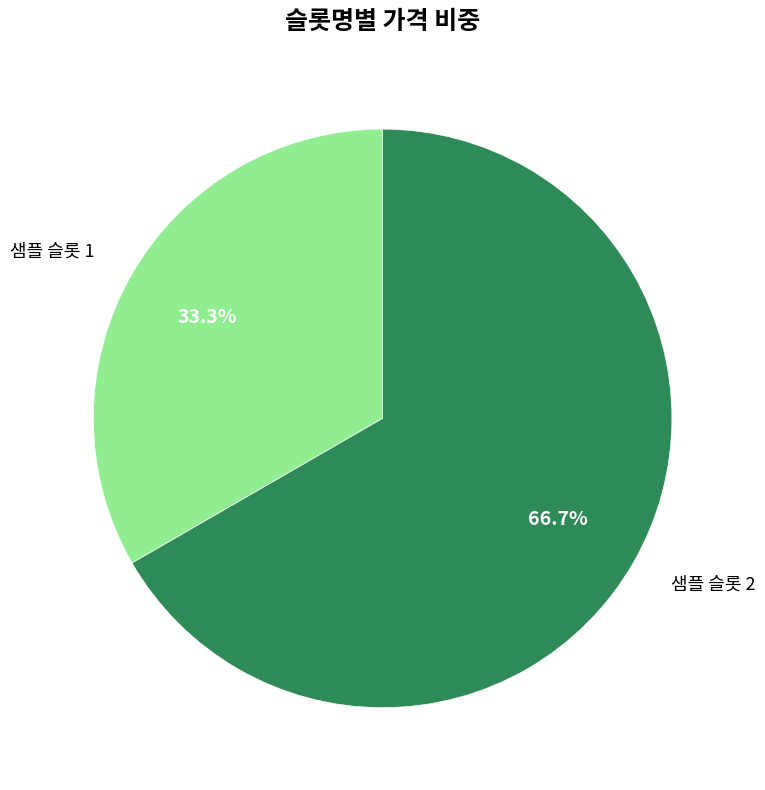

Count the number of slices in the pie.

2